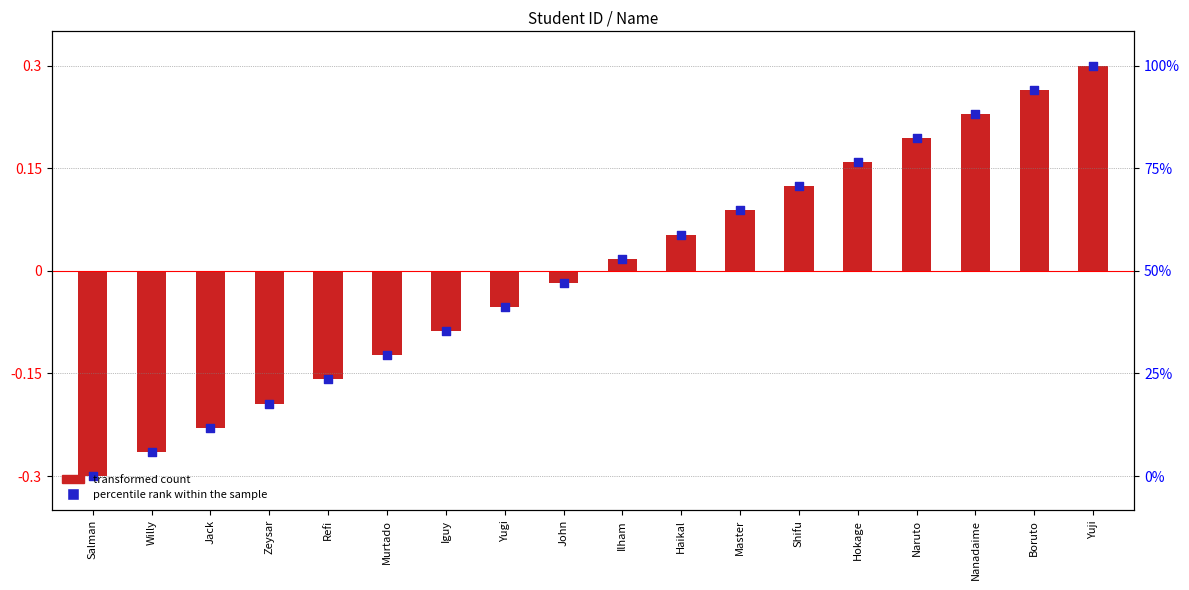

At how many categories does at least one series exceed 0?

9